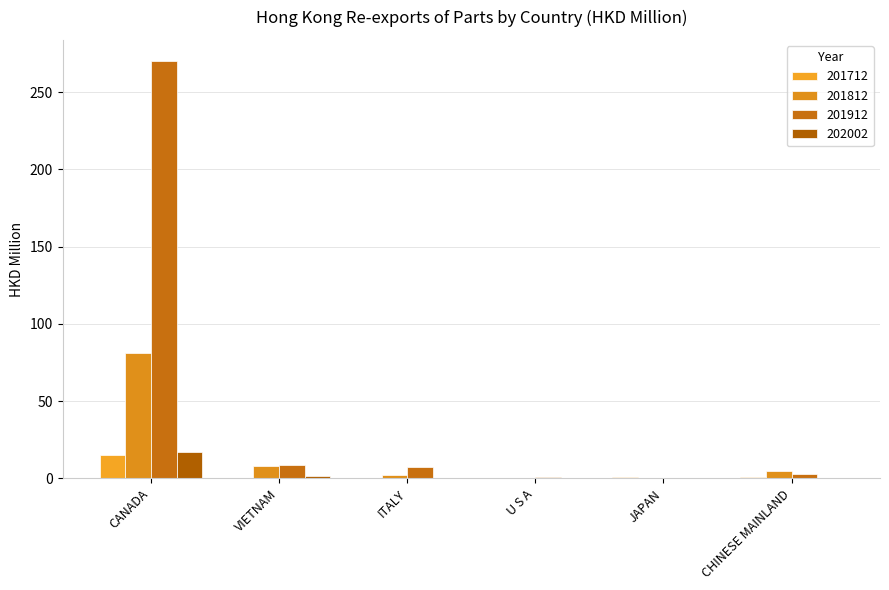

Reading left to right, extract all data points from this chart.

201712: 15.2	0.2	0.4	0.2	0.6	0.6
201812: 81.2	8.3	2.1	0.2	0.1	5.1
201912: 270.2	8.7	7.1	0.7	0.2	2.8
202002: 17.0	1.4	0.1	0.0	0.0	0.0